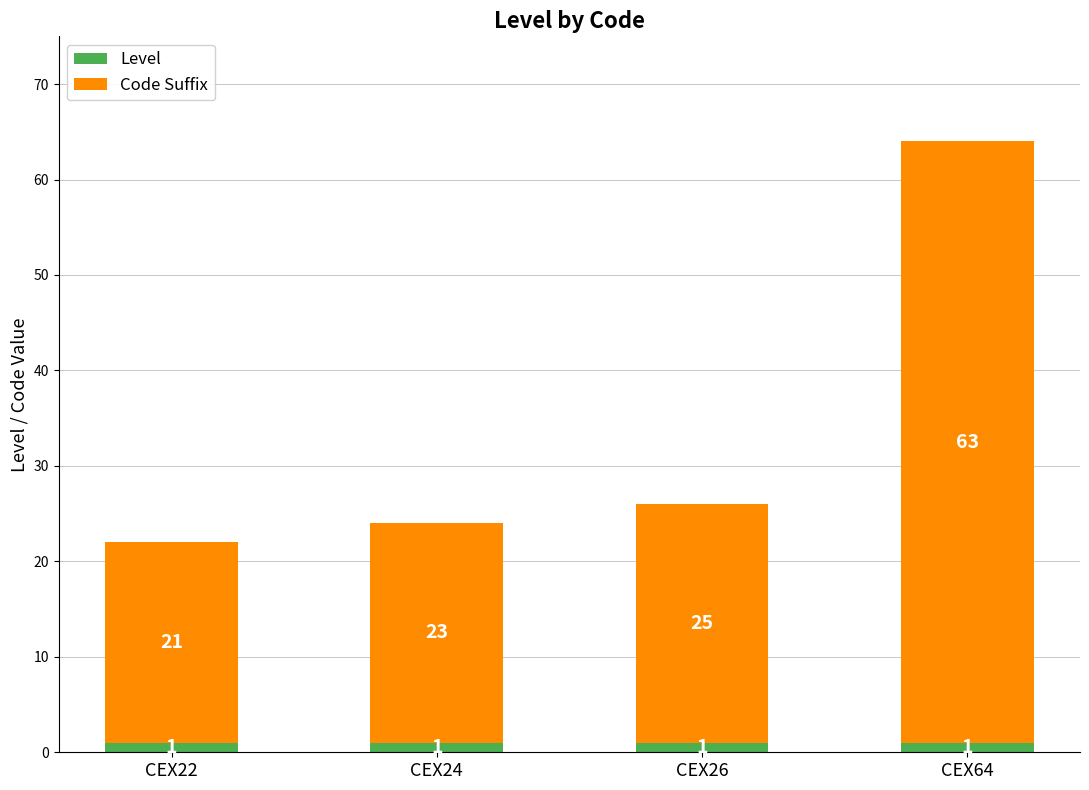

Does the chart contain any negative values?

No